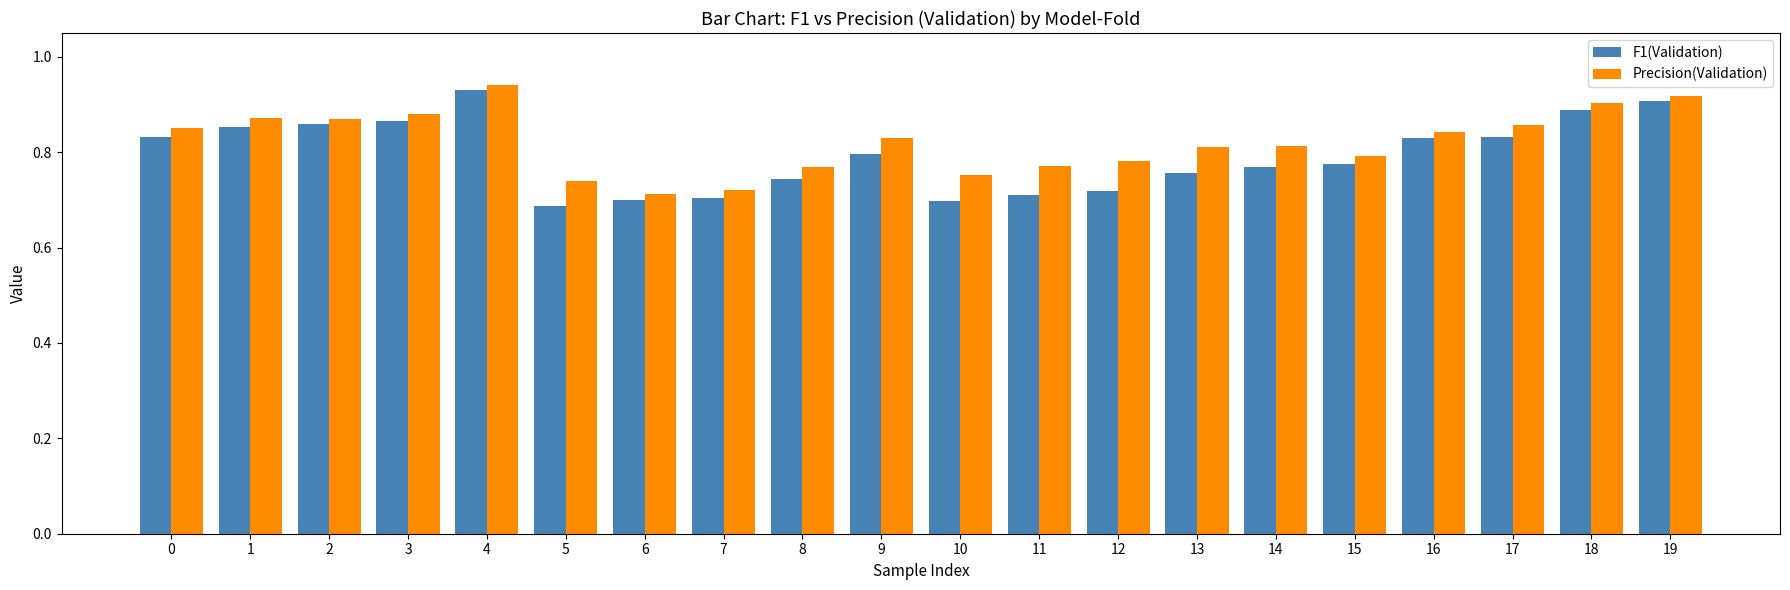

Between 8 and 14, which series saw the biggest shift?

Precision(Validation)